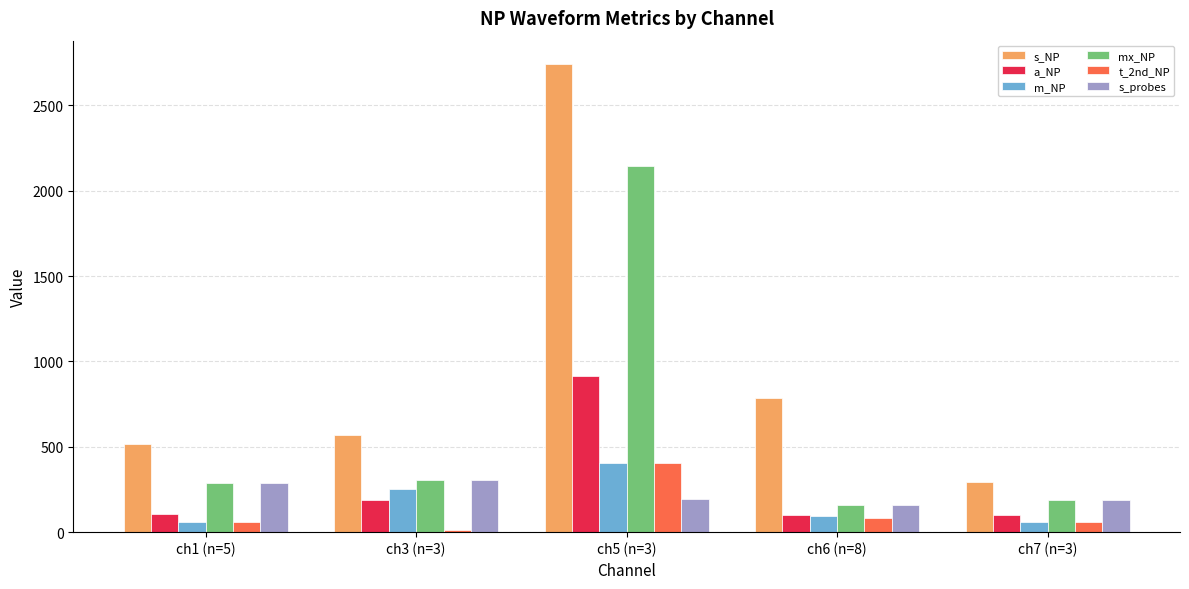

At how many categories does at least one series exceed 2650?

1